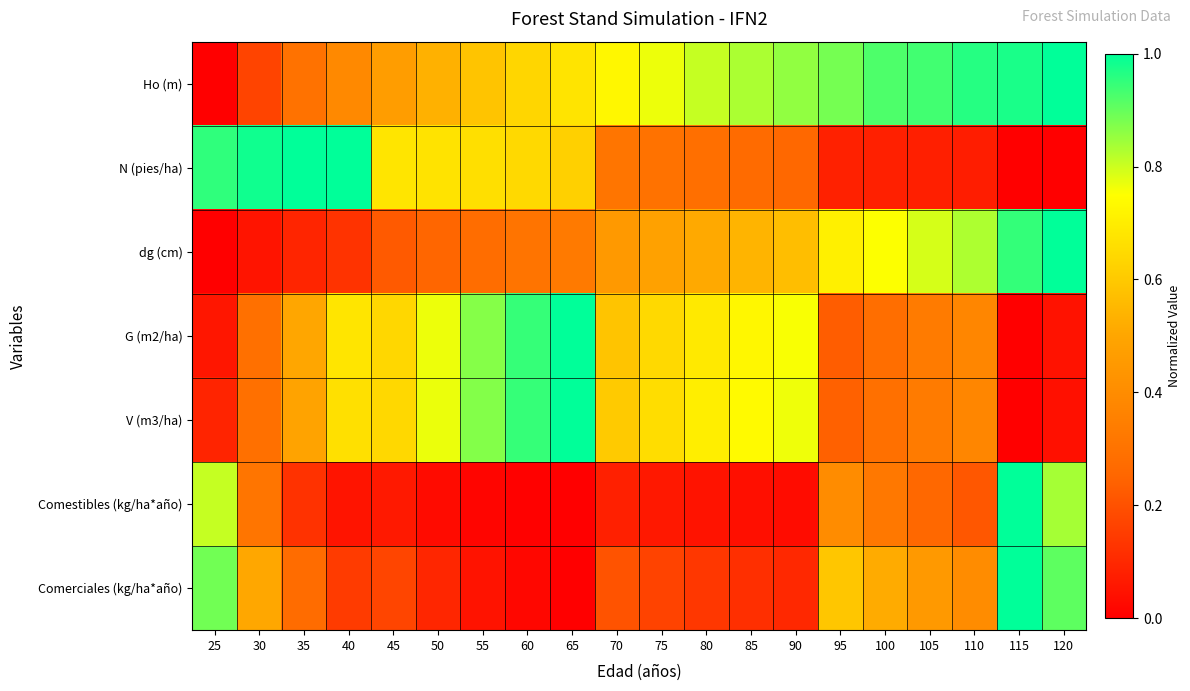

Which has a higher value, 65 or 50?

65